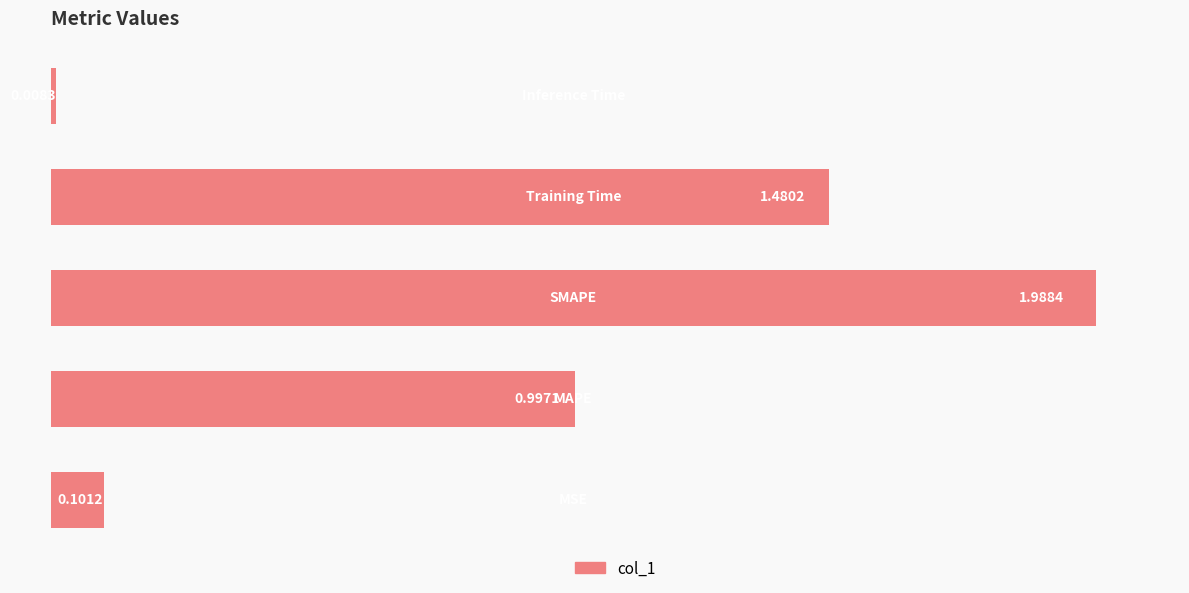

What is the difference between the second highest and second lowest values?

1.4